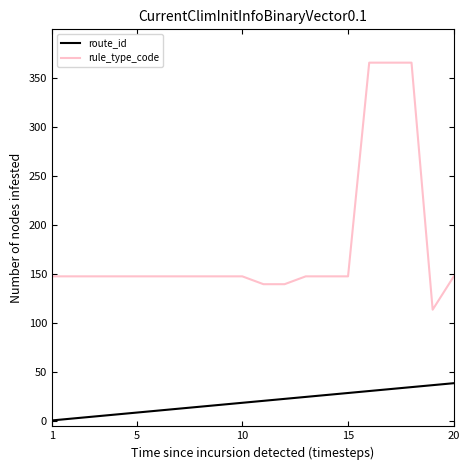

Which series has the widest spread of values?

rule_type_code